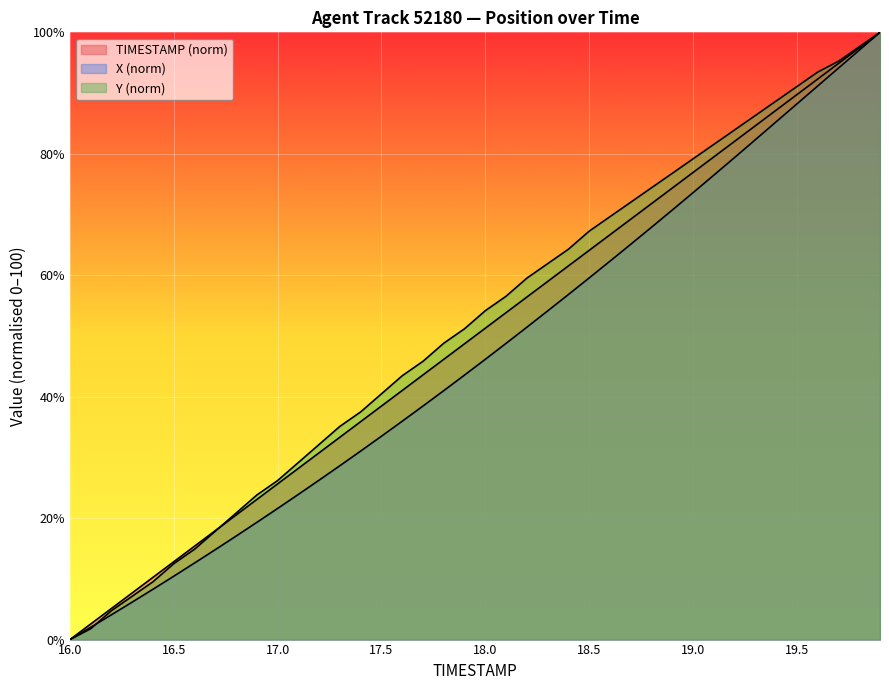

Which series has the largest range (max minus min)?

TIMESTAMP